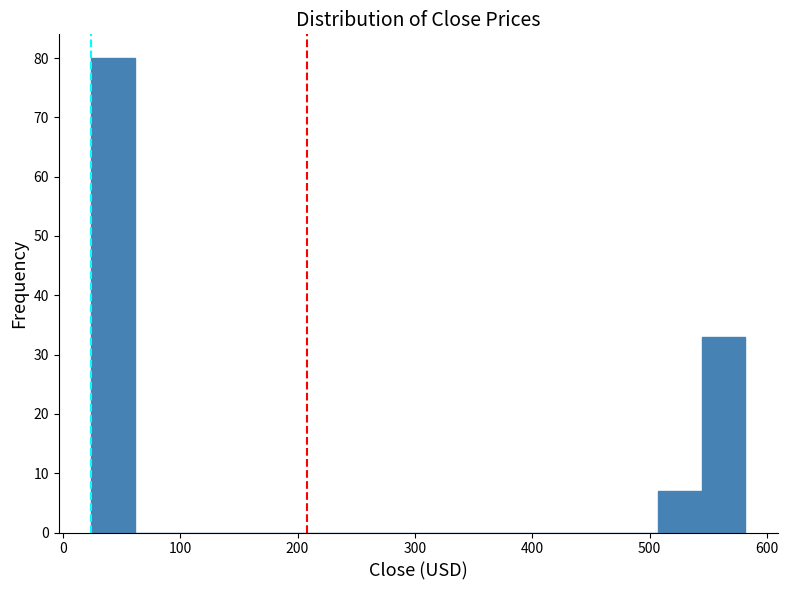

Around what value on the x-axis is the tallest bar? Give the approximate position of its centre, as read against the axis.

40